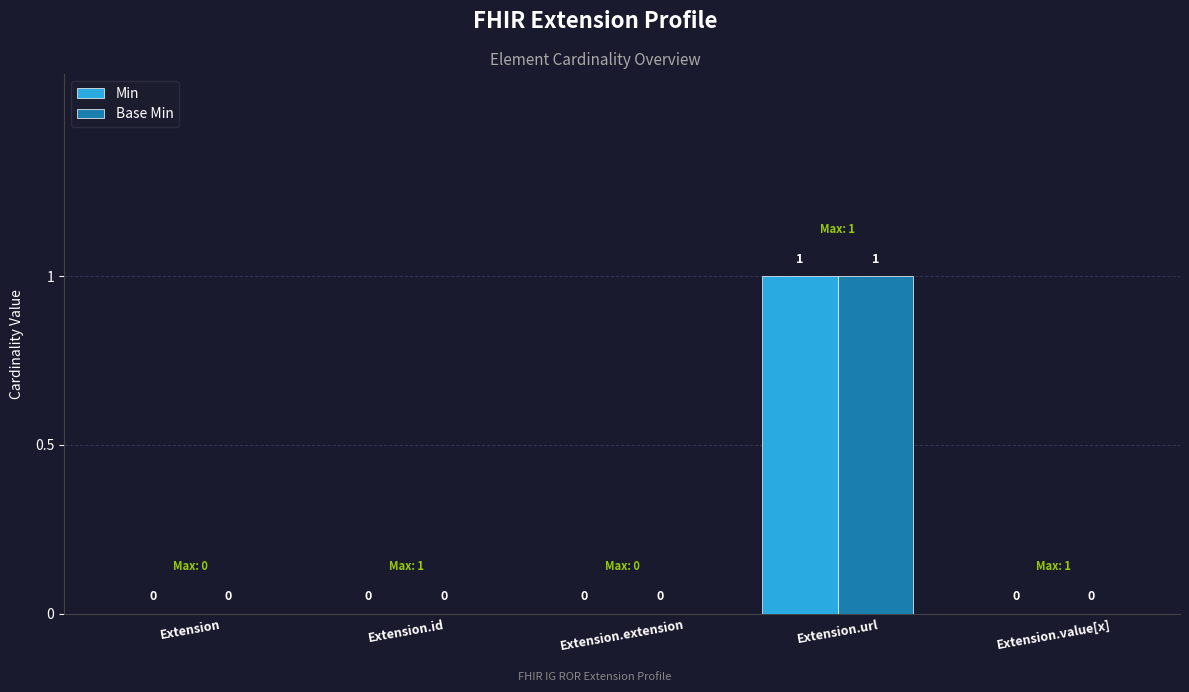

At which category is the sum across all series the highest?

Extension.url